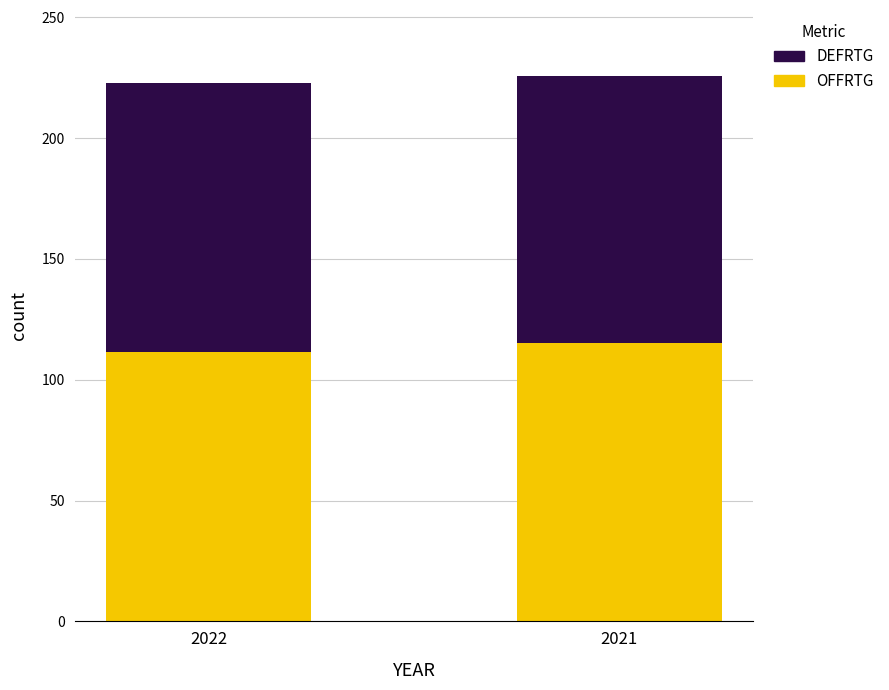

What is the sum of the OFFRTG values at 2022 and 2021?

226.7